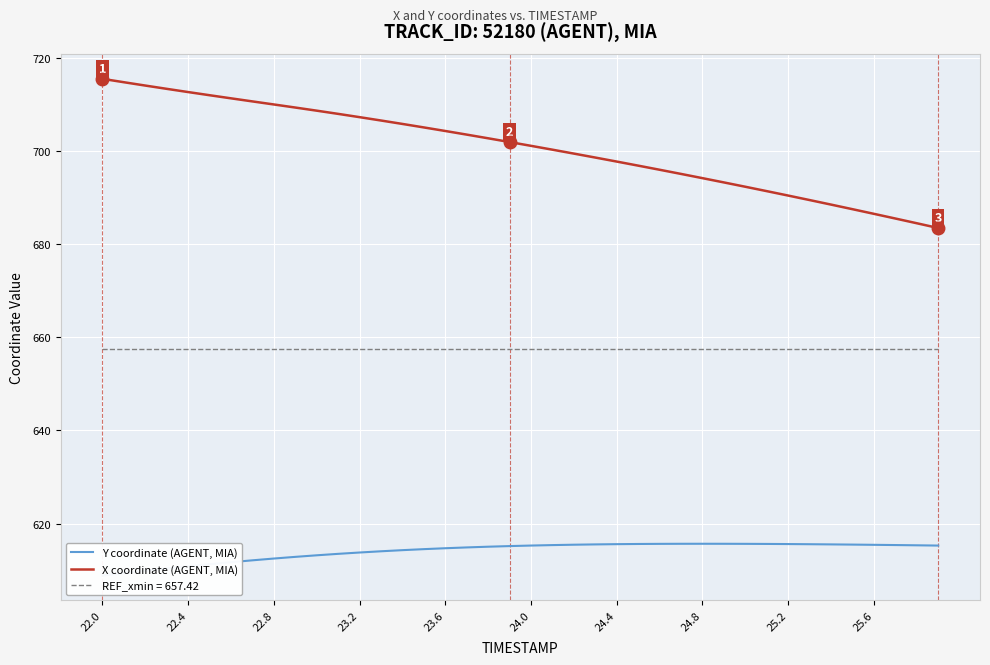

True or false: X coordinate (AGENT, MIA) has a value of 245.9 at 24.0.

False